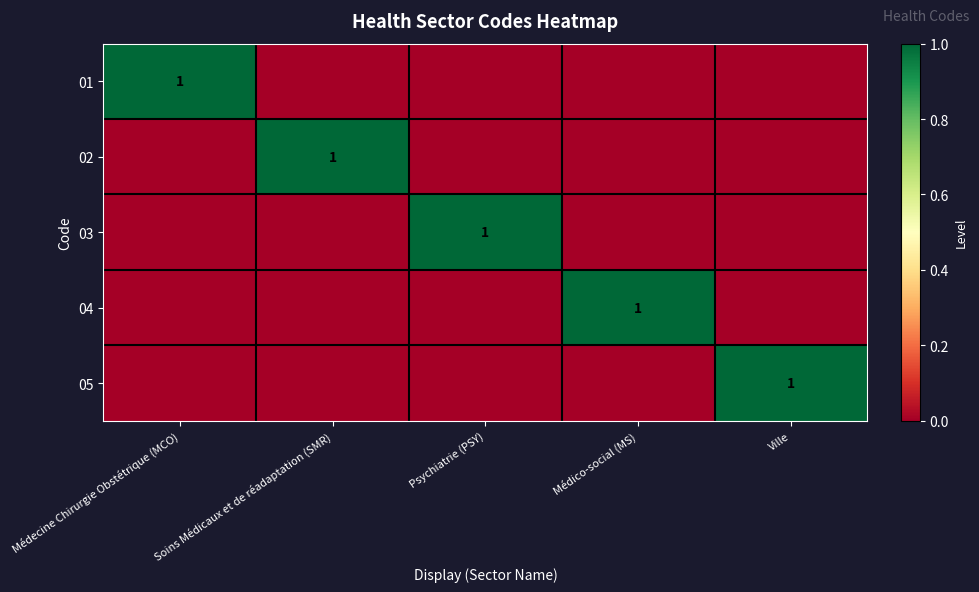

True or false: 03 has a value of 0 at Médecine Chirurgie Obstétrique (MCO).

True